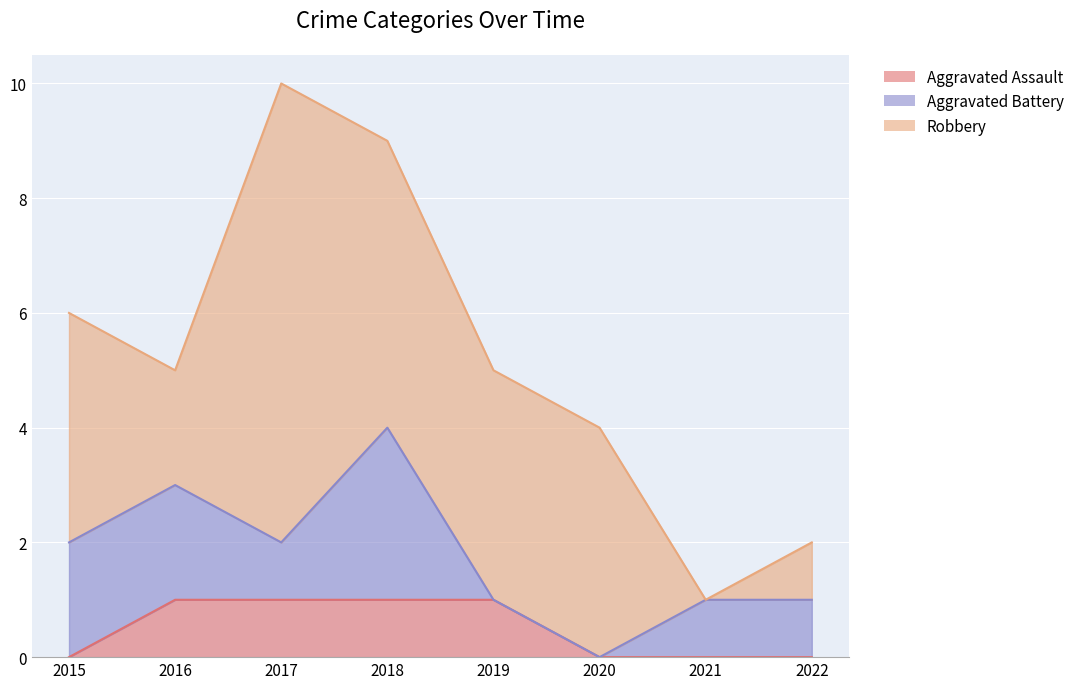

Which has a higher value, 2017 or 2020?

2017